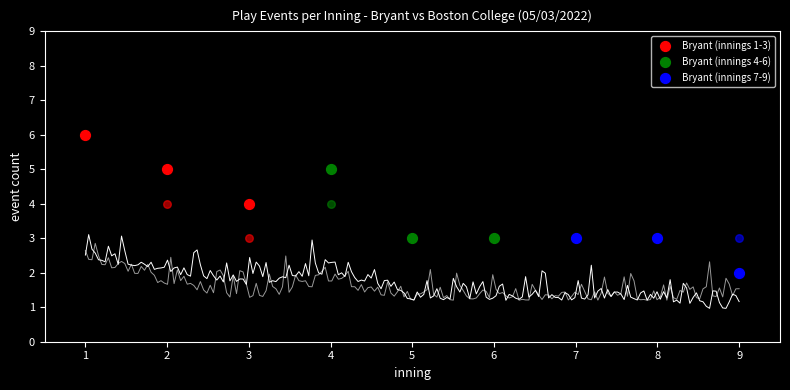

What are all the series names shown in the legend?

Bryant (innings 1-3), Bryant (innings 4-6), Bryant (innings 7-9)